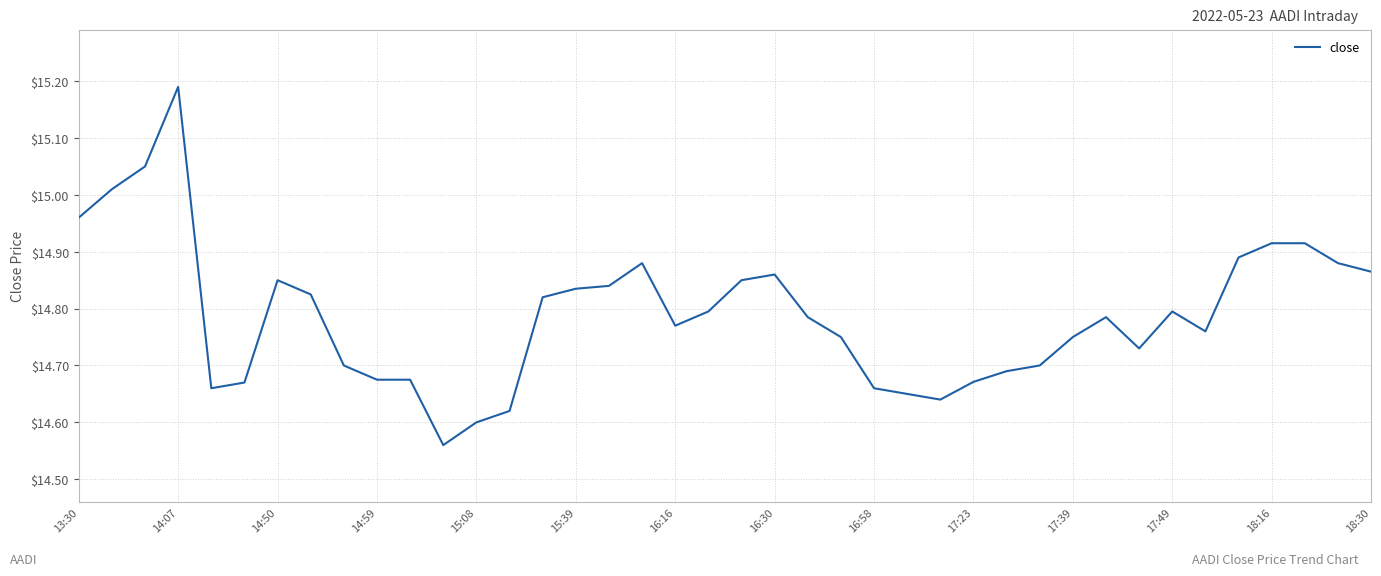

What is the difference between the maximum and minimum values?

0.6